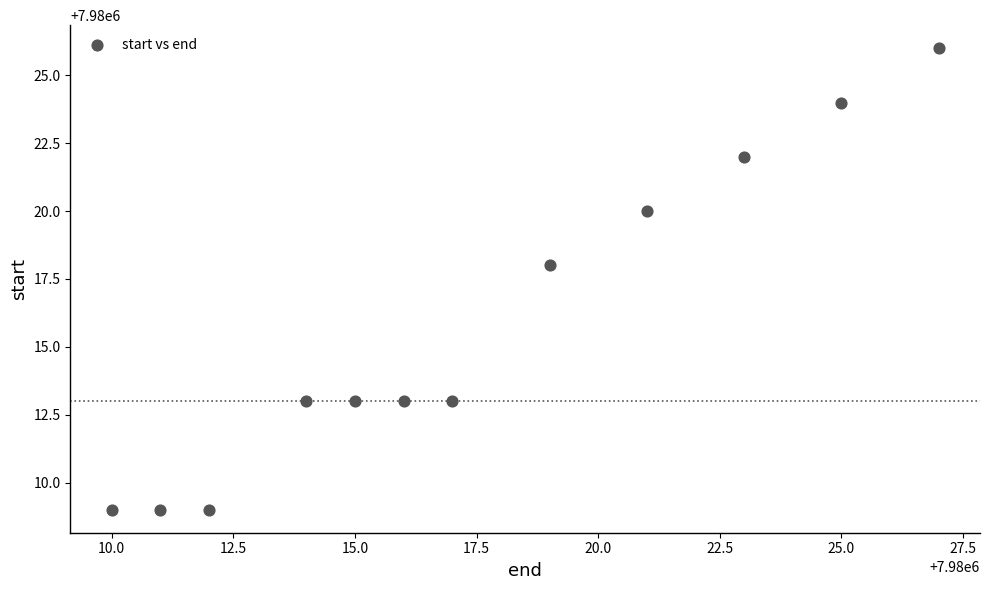

What Y value in the scatter plot is closest to 7980017?

7980018